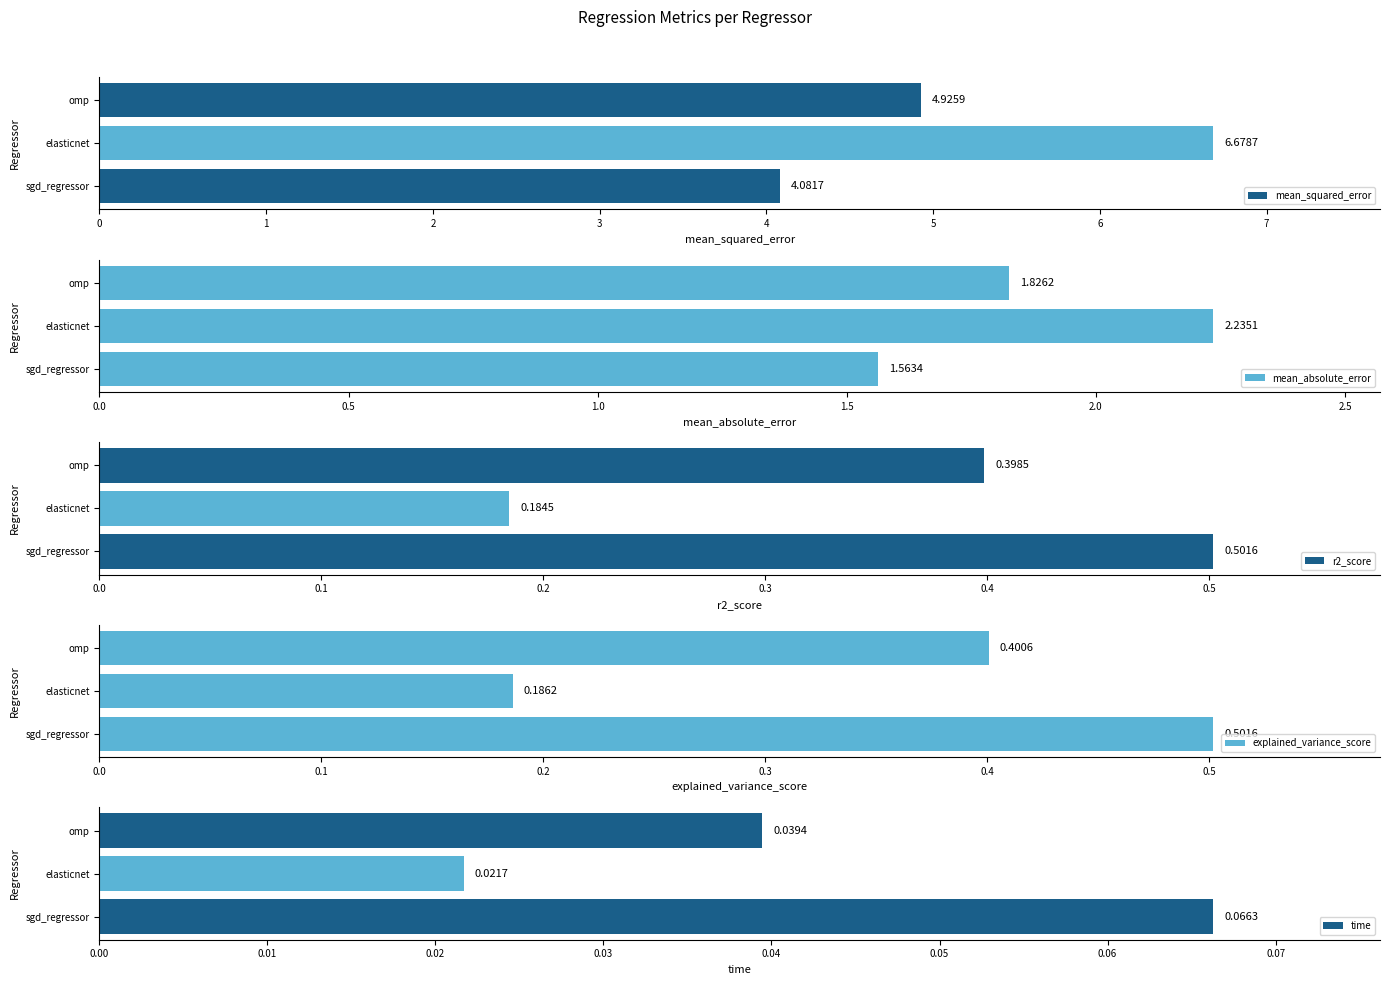

At which category is the sum across all series the highest?

1